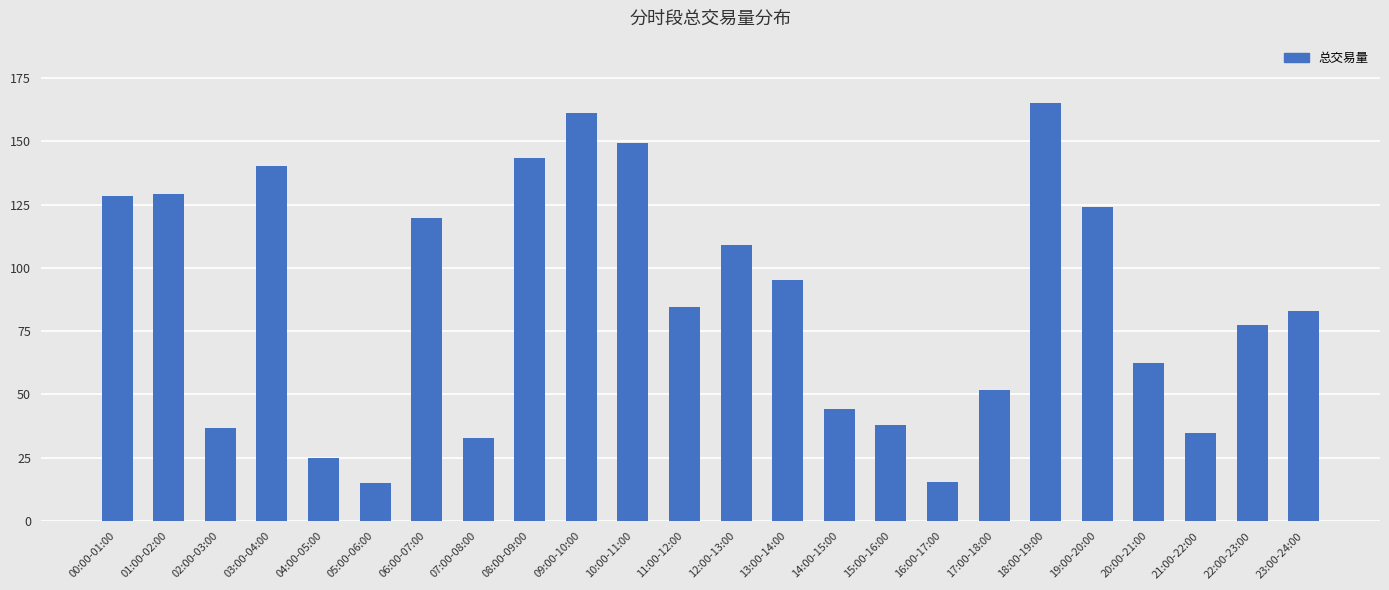

What is the sum of all values?

2064.9